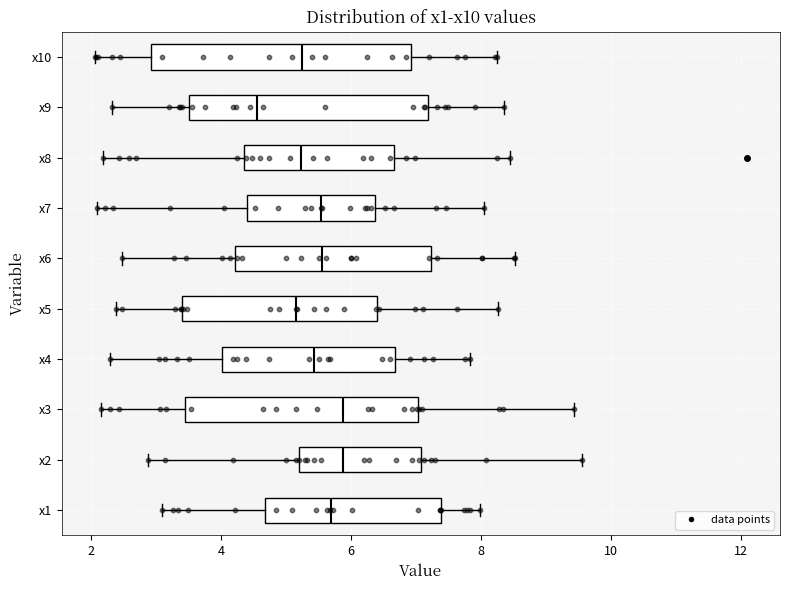

Reading bottom to top, read every box against the x-axis: the position of its median line, the range the box covers, and the ends of its whiskers. The values are not printed on the chart, so give them approximately, as read against the axis.

x1: median 5.8, box 4.6 to 7.4, whiskers 3.0 to 8.0
x2: median 5.8, box 5.2 to 7.0, whiskers 2.8 to 9.6
x3: median 5.8, box 3.4 to 7.0, whiskers 2.2 to 9.4
x4: median 5.4, box 4.0 to 6.6, whiskers 2.2 to 7.8
x5: median 5.2, box 3.4 to 6.4, whiskers 2.4 to 8.2
x6: median 5.6, box 4.2 to 7.2, whiskers 2.4 to 8.6
x7: median 5.6, box 4.4 to 6.4, whiskers 2.0 to 8.0
x8: median 5.2, box 4.4 to 6.6, whiskers 2.2 to 8.4
x9: median 4.6, box 3.6 to 7.2, whiskers 2.4 to 8.4
x10: median 5.2, box 3.0 to 7.0, whiskers 2.0 to 8.2